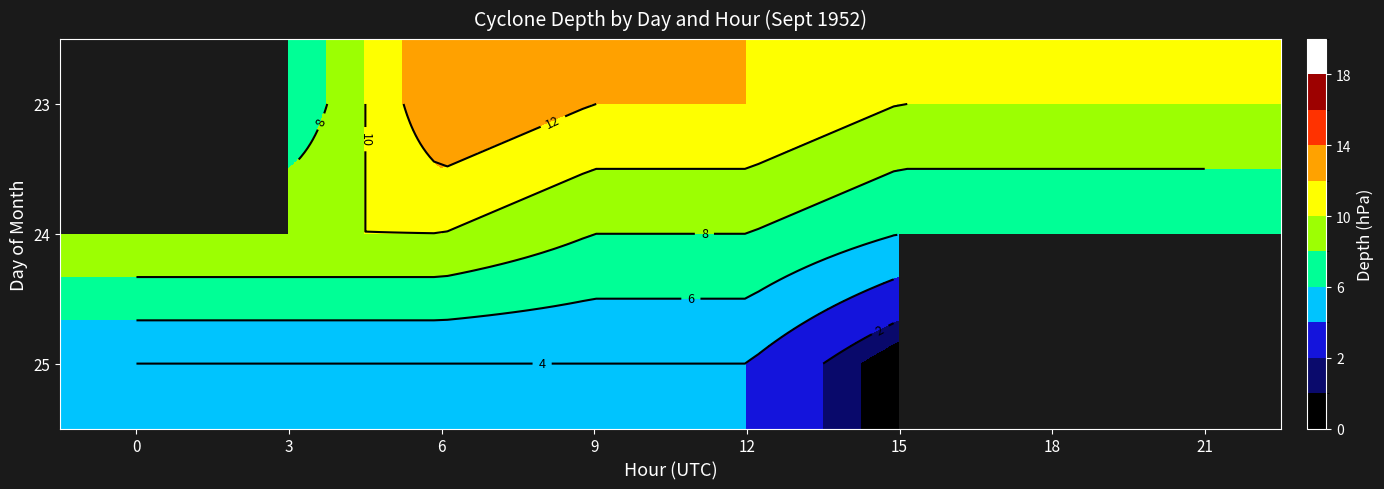

Is it true that 24 equals 13.6 at 12?

False